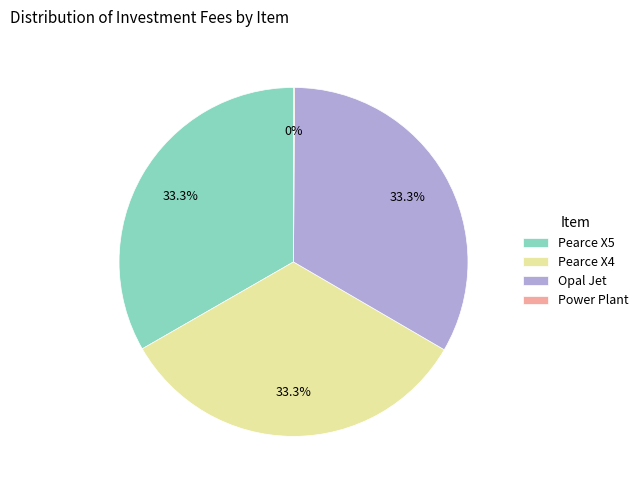

Approximately how many times larger is the value at Pearce X5 compared to Opal Jet?

1.0